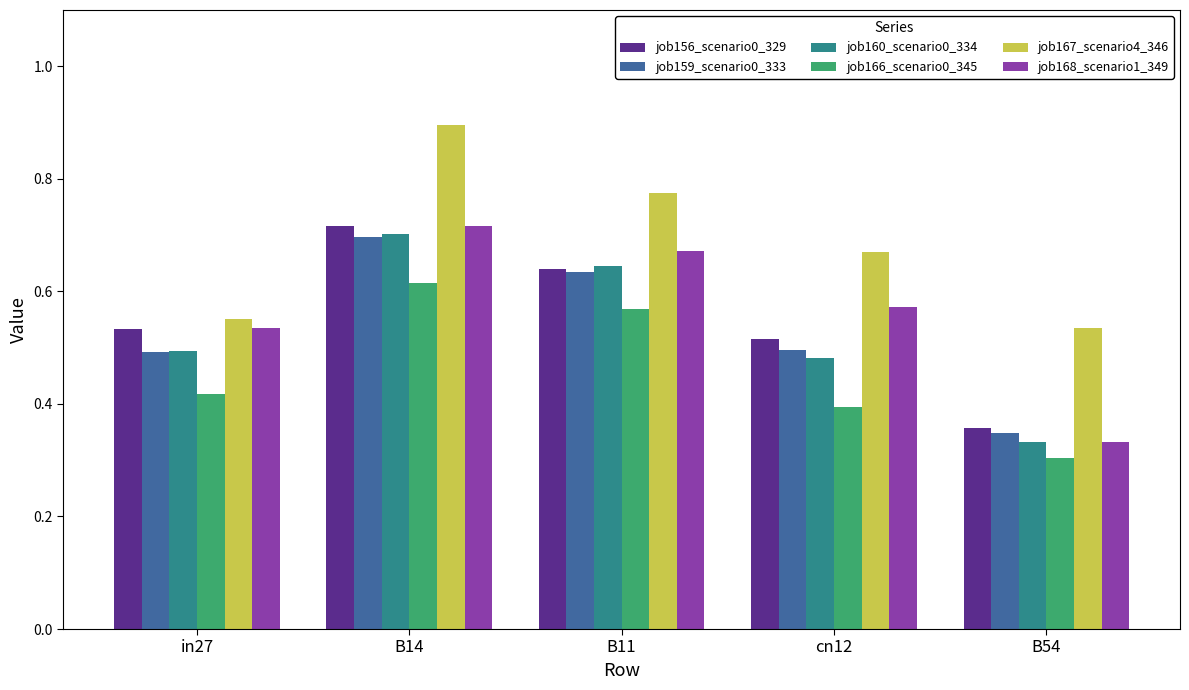

At how many categories does at least one series exceed 0?

5